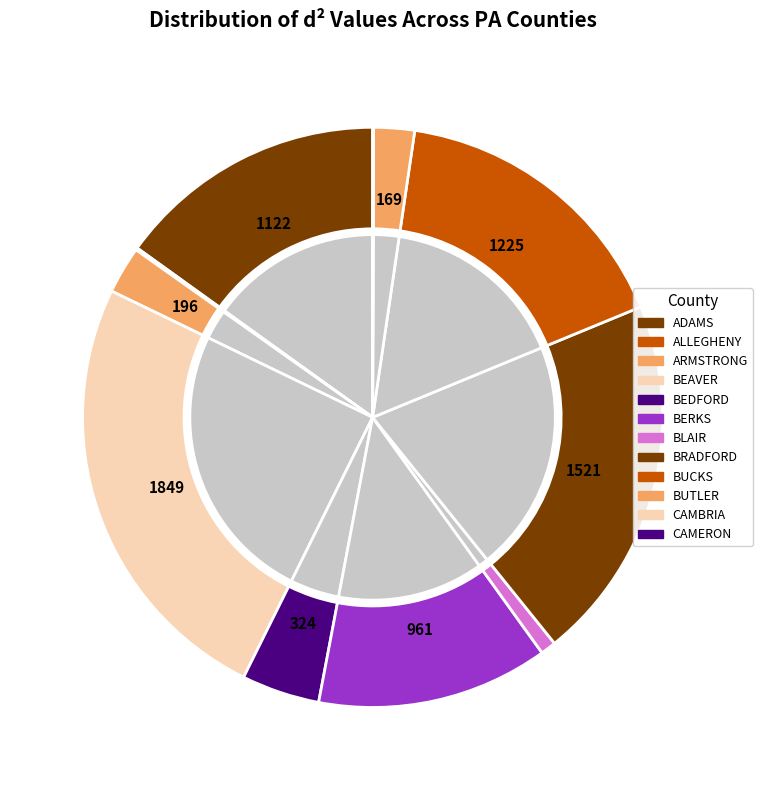

True or false: BUTLER accounts for 6% of the total.

False